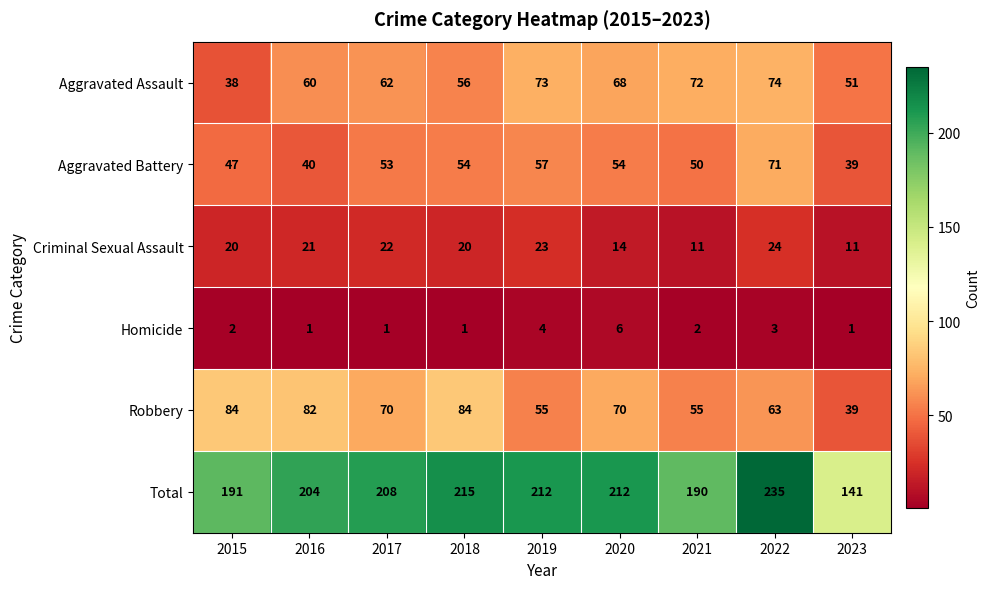

Rank the series at 2022 from lowest to highest value.

Homicide, Criminal Sexual Assault, Robbery, Aggravated Battery, Aggravated Assault, Total